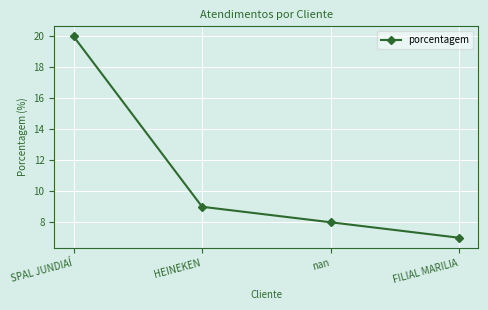

The value at nan is 13. True or false?

False